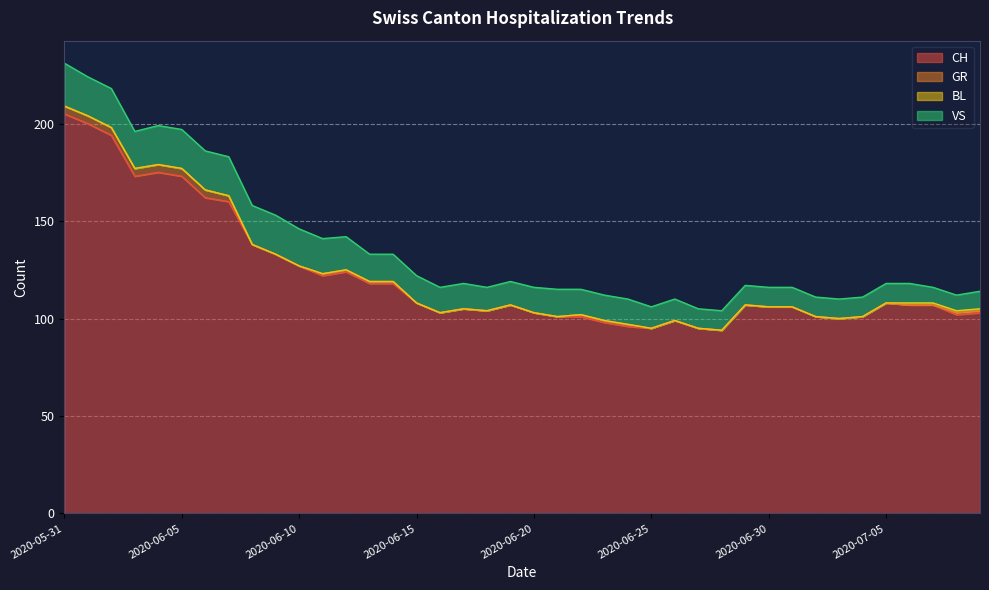

Where is CH nearest to the value 149?

2020-06-07